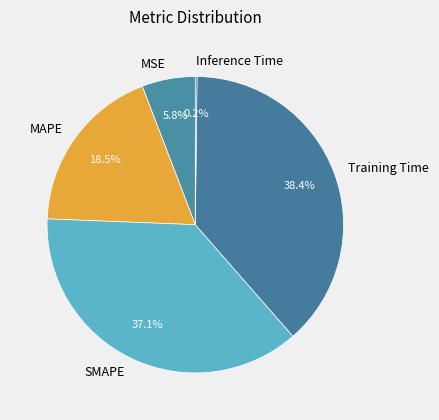

Does SMAPE account for over 50% of the chart?

No